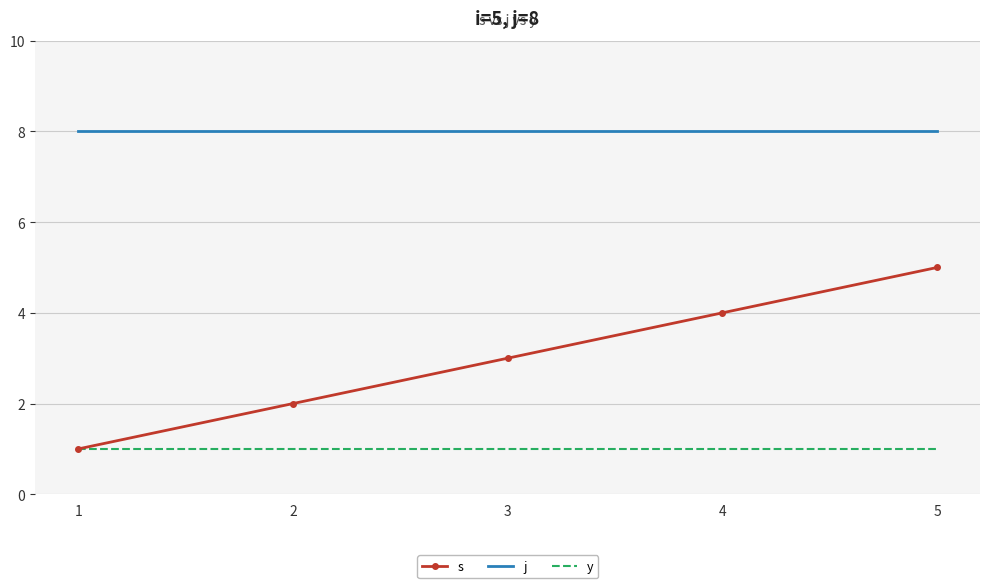

At which category is the sum across all series the highest?

5